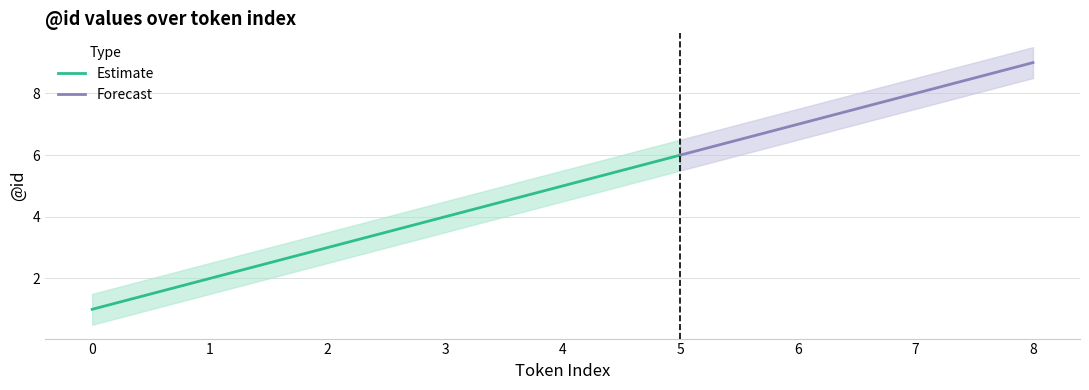

Which category has the highest value in the Estimate series?

5